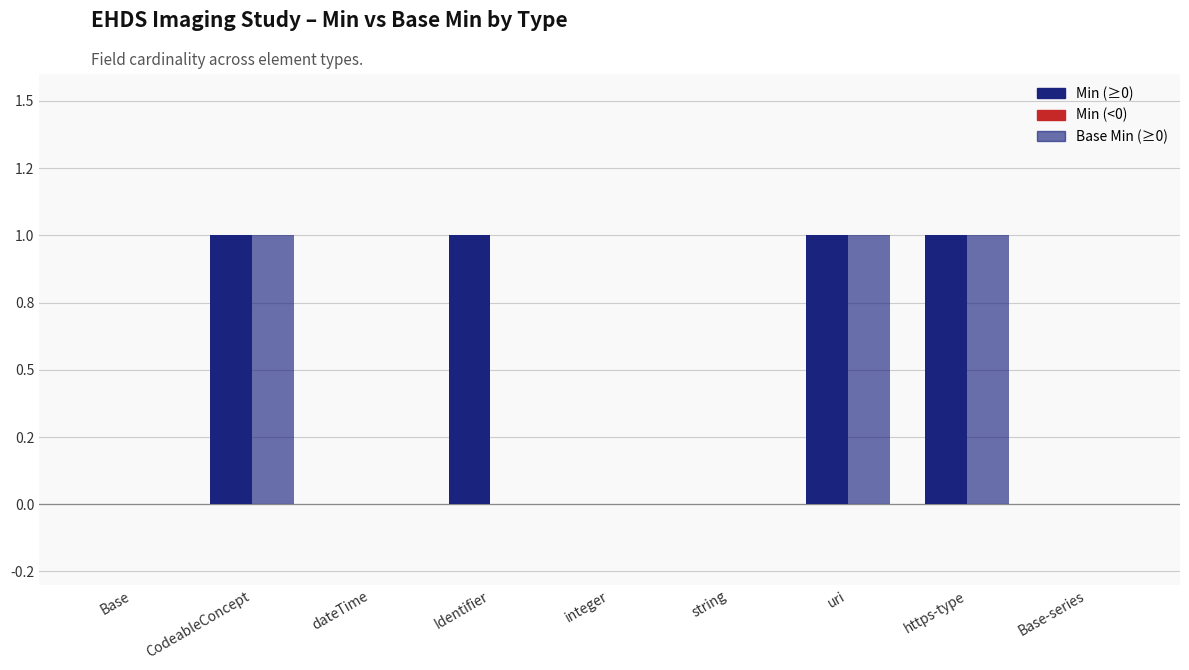

The Min series shows 1 at uri. True or false?

False